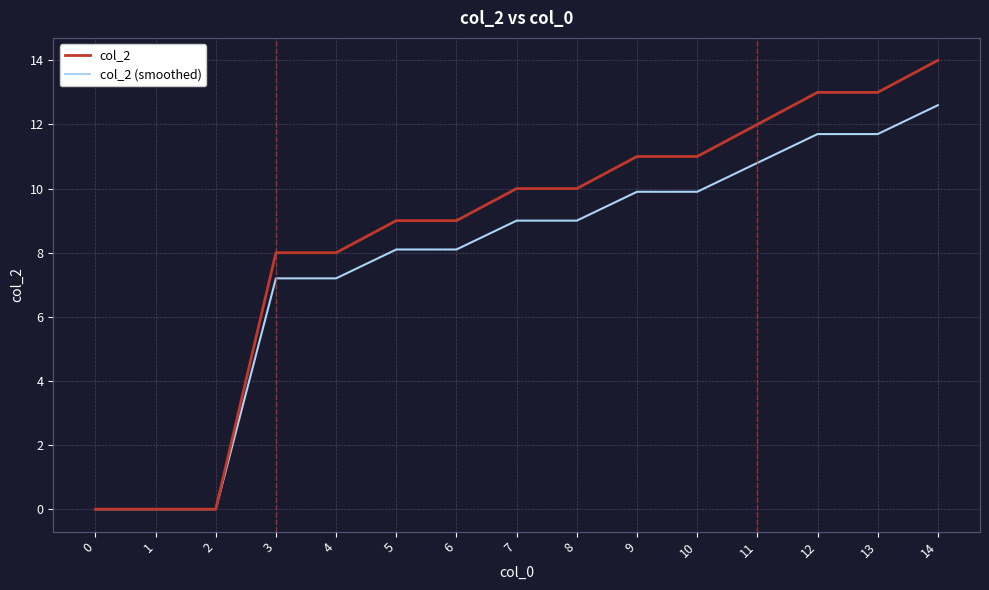

What is the difference between the second highest and minimum values in the col_2 series?

13.0